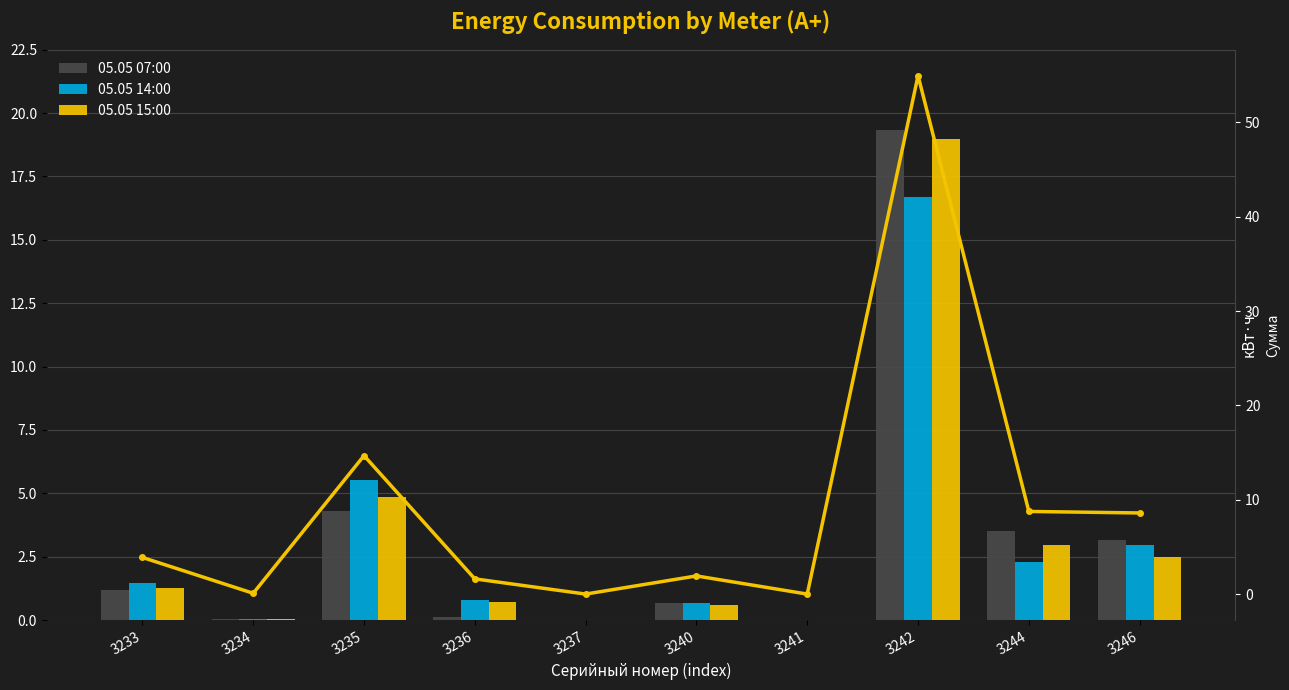

At which label does 05.05 15:00 reach its peak?

3242